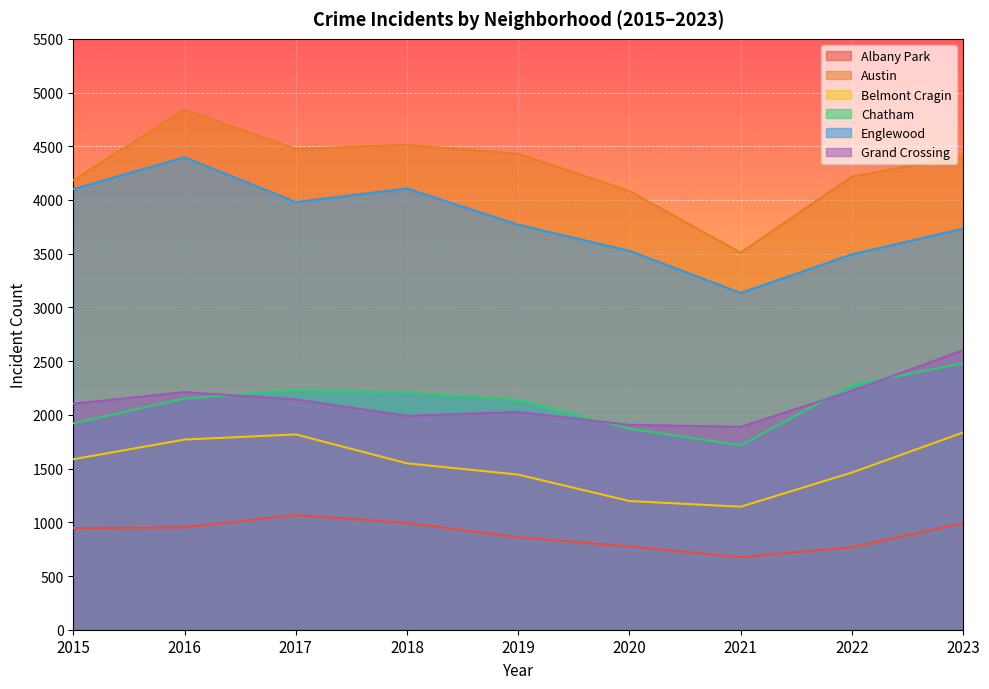

Which label corresponds to the smallest value in the chart?

2021